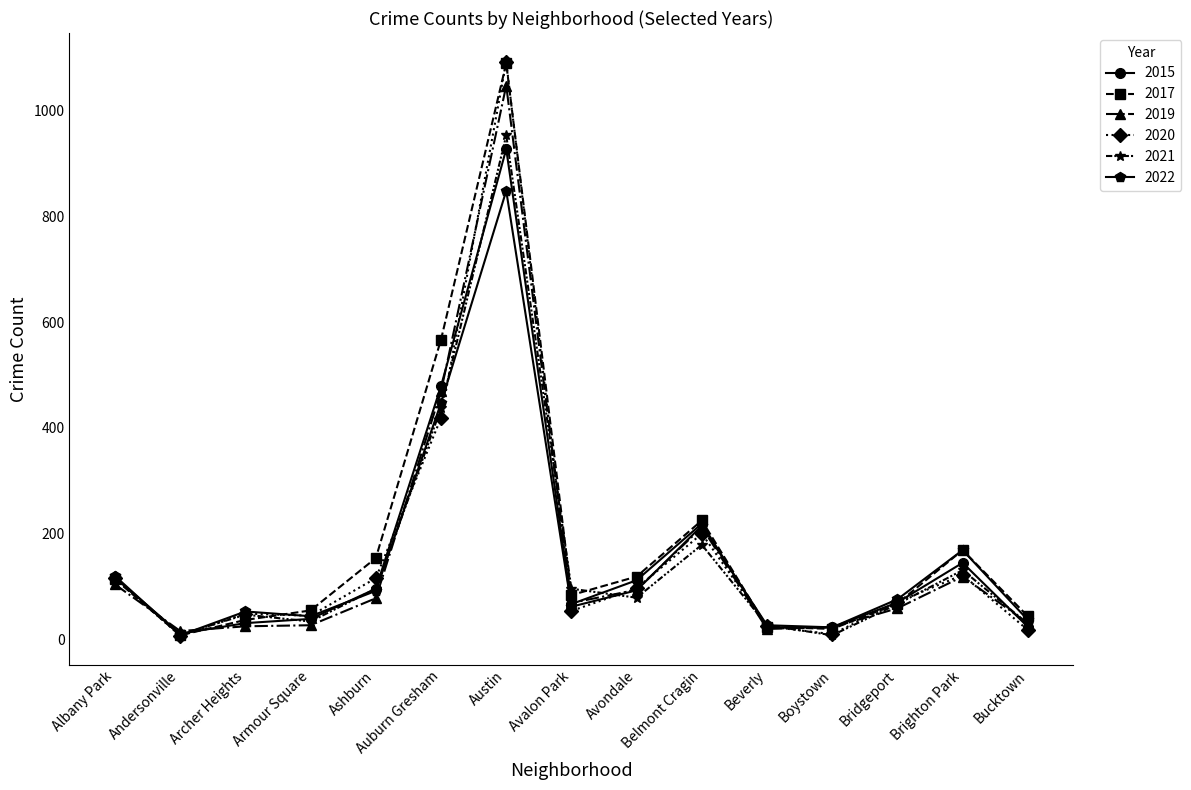

What is the value of the 2021 point at the 13th from the left?

67